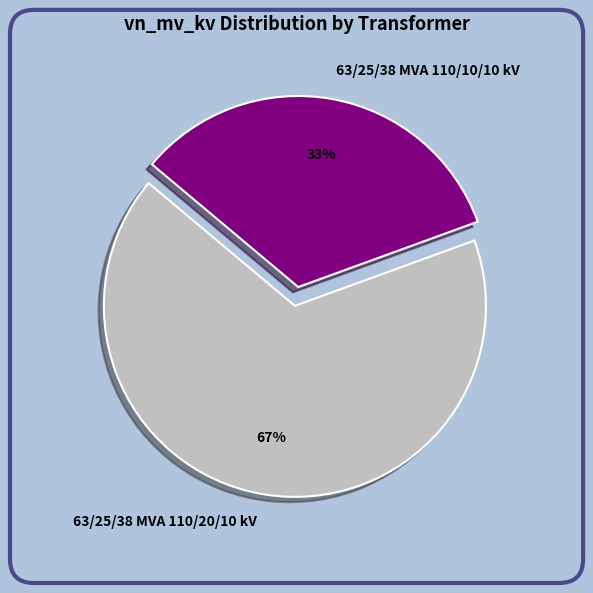

To the nearest percent, what is the average slice percentage?

50%